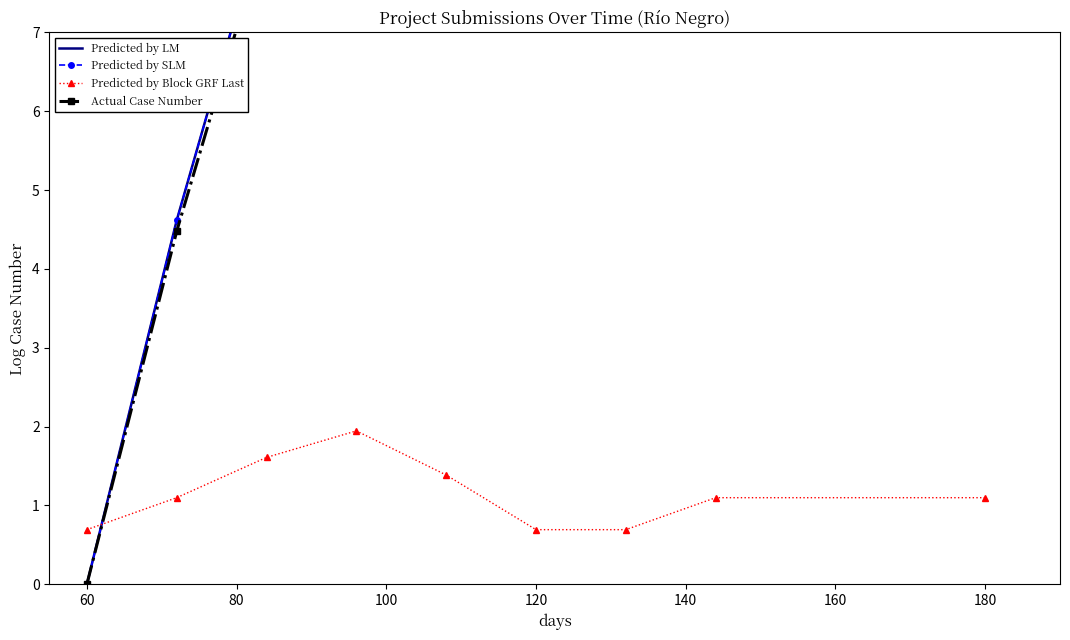

True or false: Predicted by Block GRF Last has a value of 1.8 at 180.

False